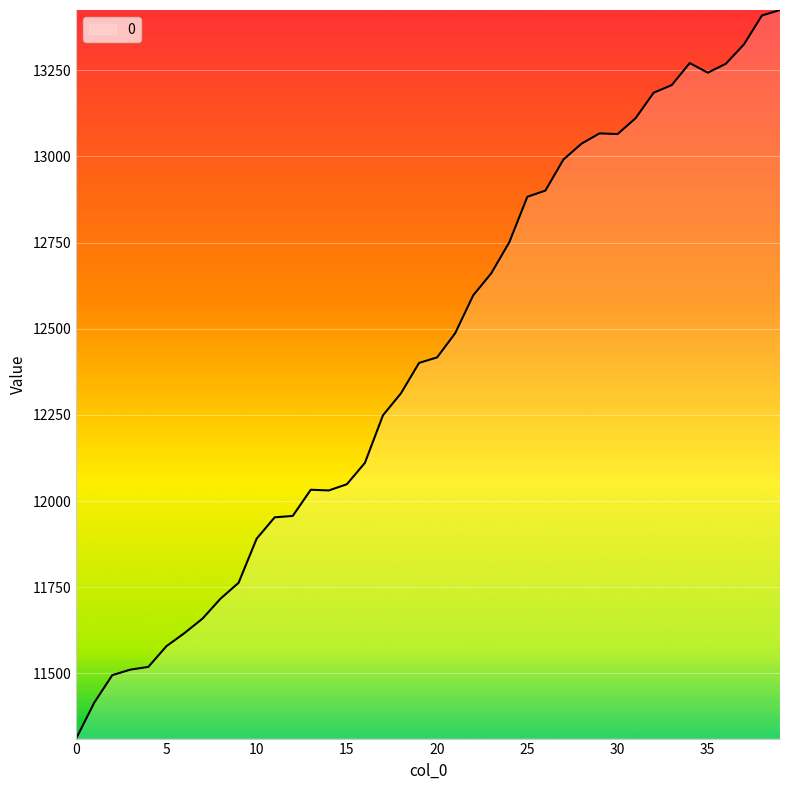

Count the number of categories in the chart.

40